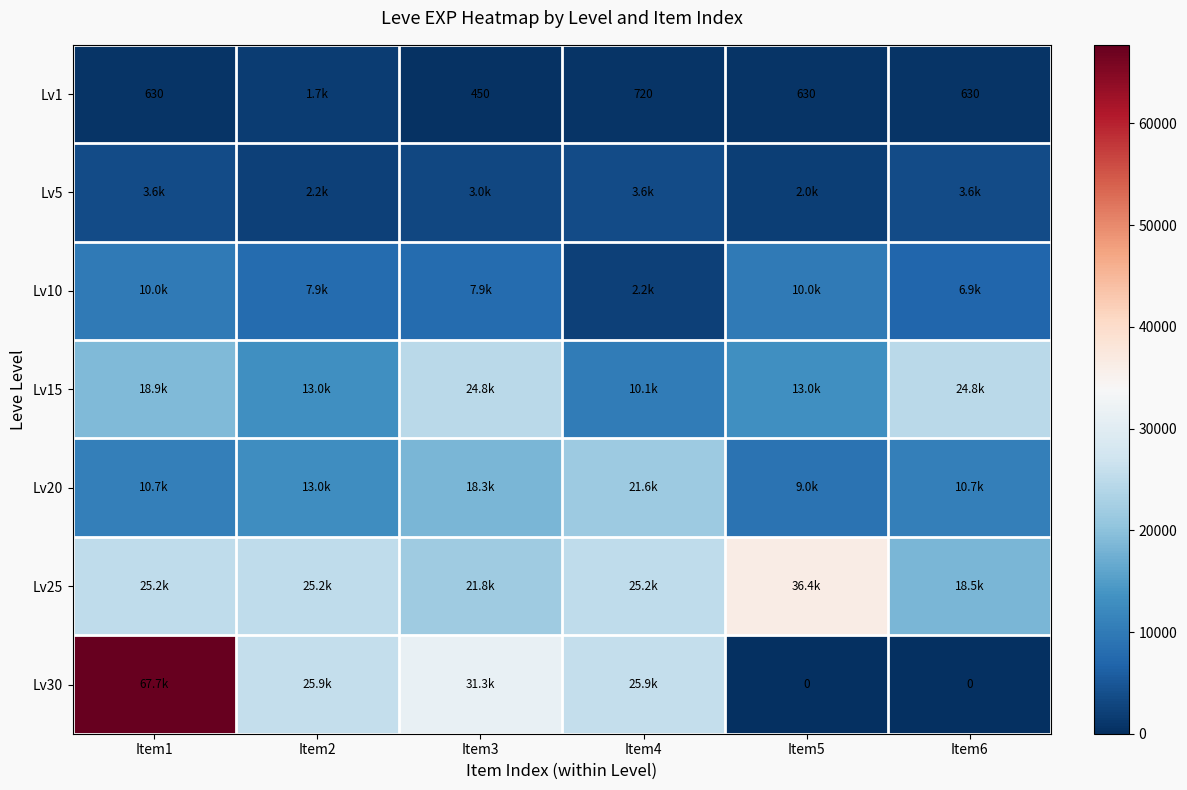

Count the number of categories in the chart.

6